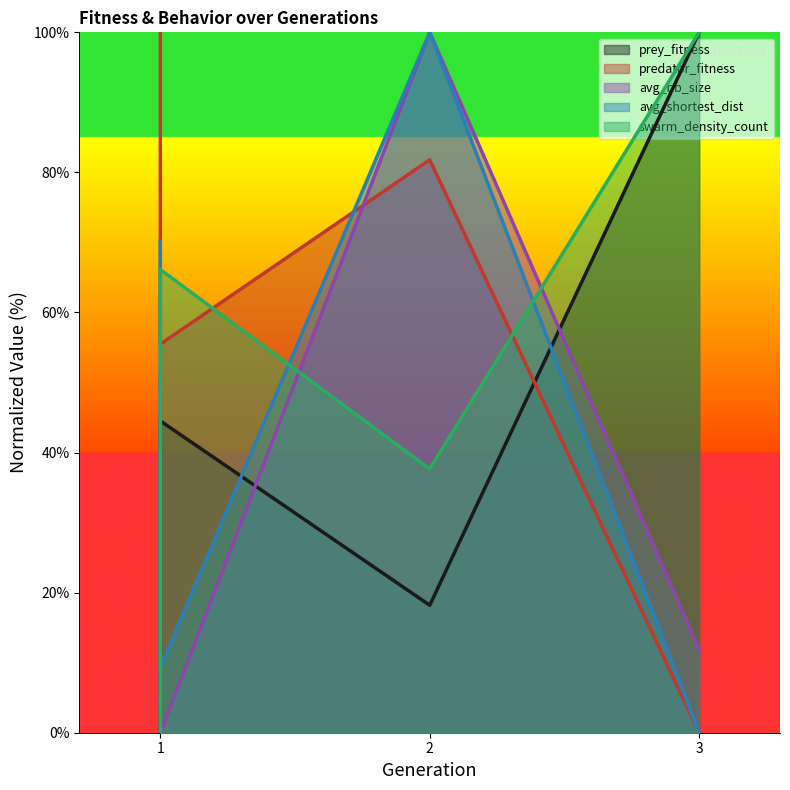

True or false: swarm_density_count has a value of 57.3 at 2.

False